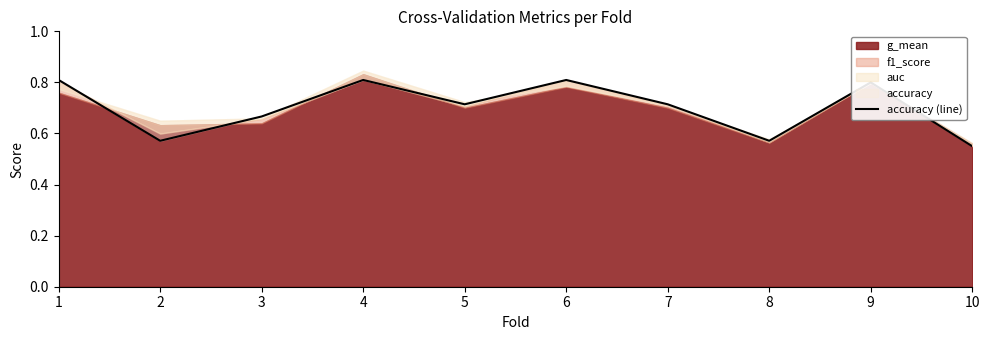

What is the difference between the maximum and second lowest values?

0.2